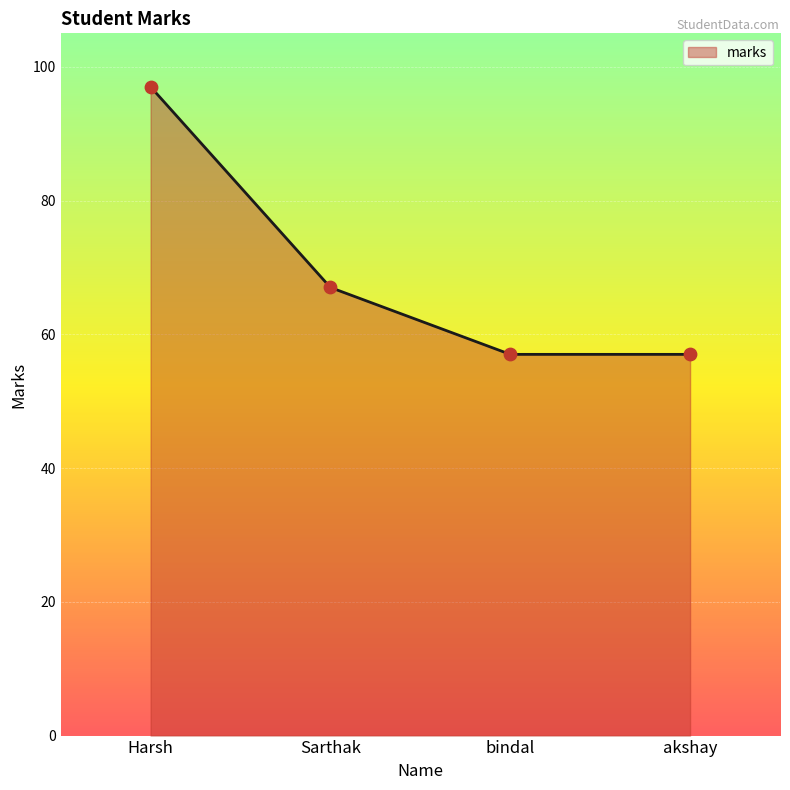

Between akshay and Sarthak, which is larger?

Sarthak